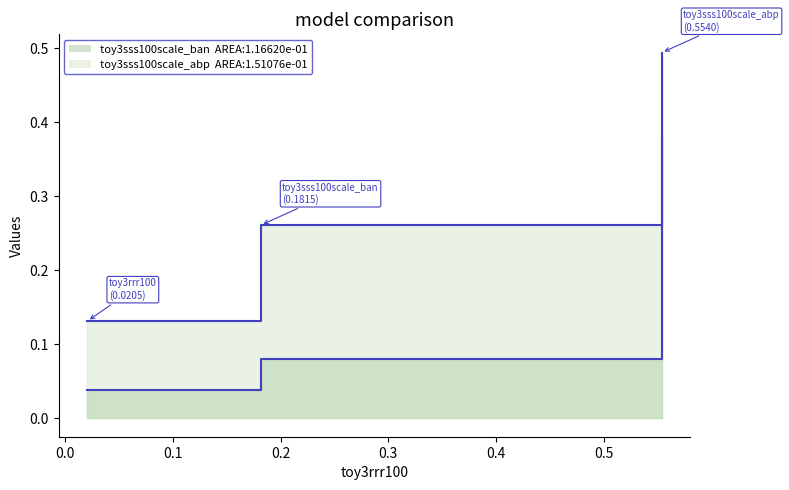

At how many categories does at least one series exceed 0?

3